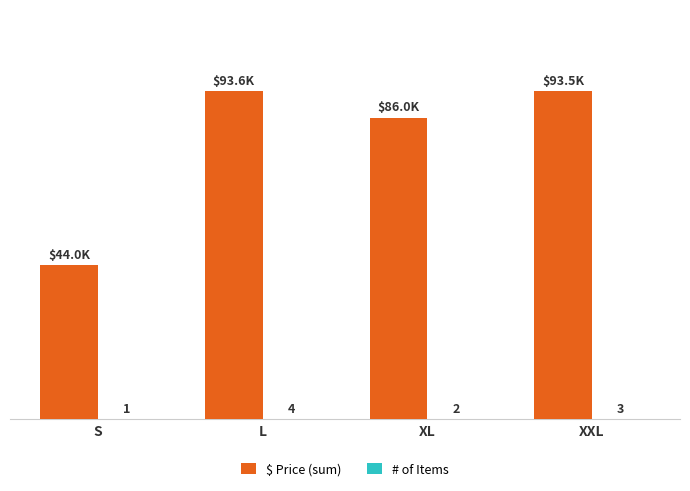

Between L and XL, which series saw the biggest shift?

$ Price (sum)